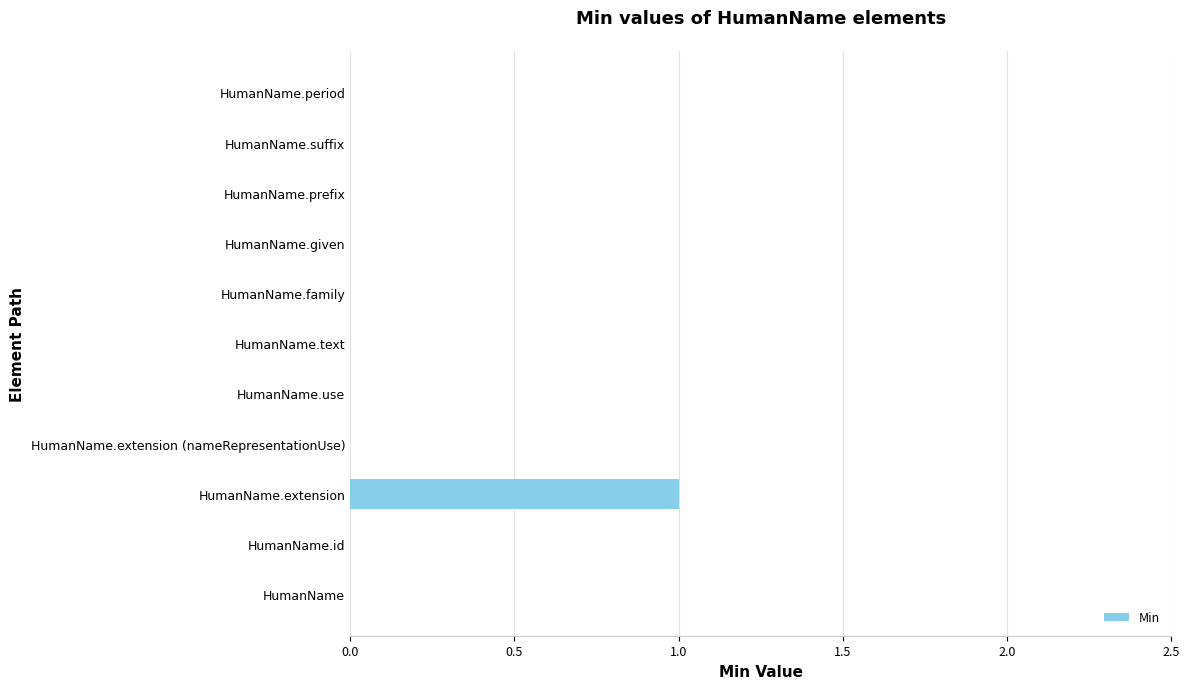

Reading top to bottom, list all the values displayed in this chart.

HumanName.period=0	HumanName.suffix=0	HumanName.prefix=0	HumanName.given=0	HumanName.family=0	HumanName.text=0	HumanName.use=0	HumanName.extension (nameRepresentationUse)=0	HumanName.extension=1	HumanName.id=0	HumanName=0